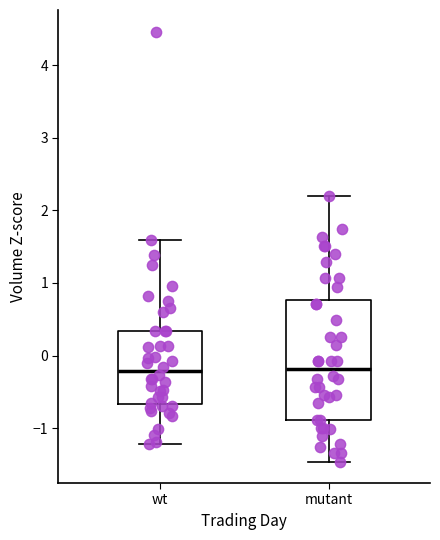

Comparing the boxes themselves (not the whiskers), which one is the tallest?

mutant